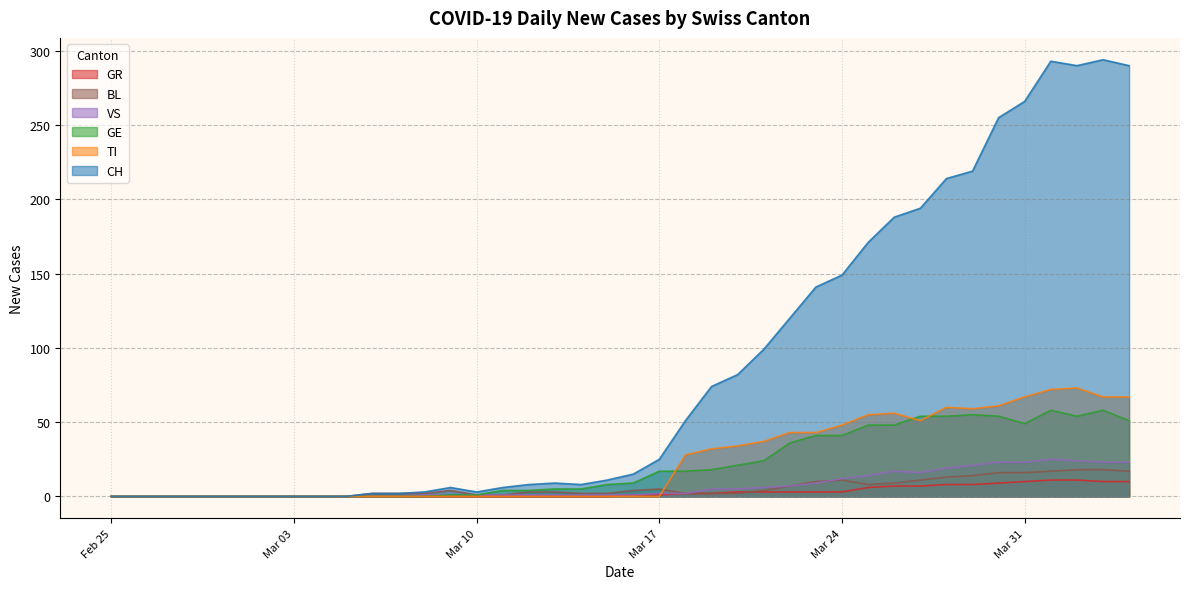

What position from the left is 2020-03-22?

27